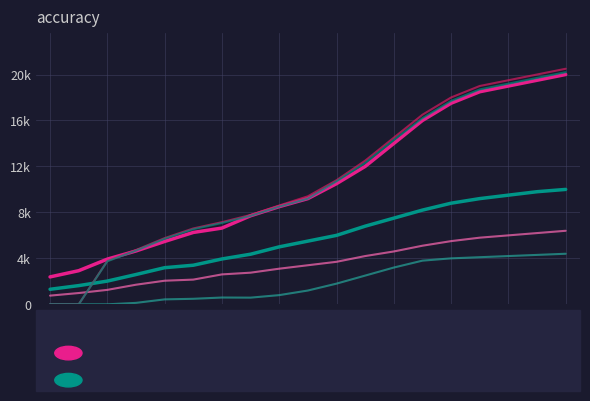

What is the maximum value shown in the chart?

20500.0